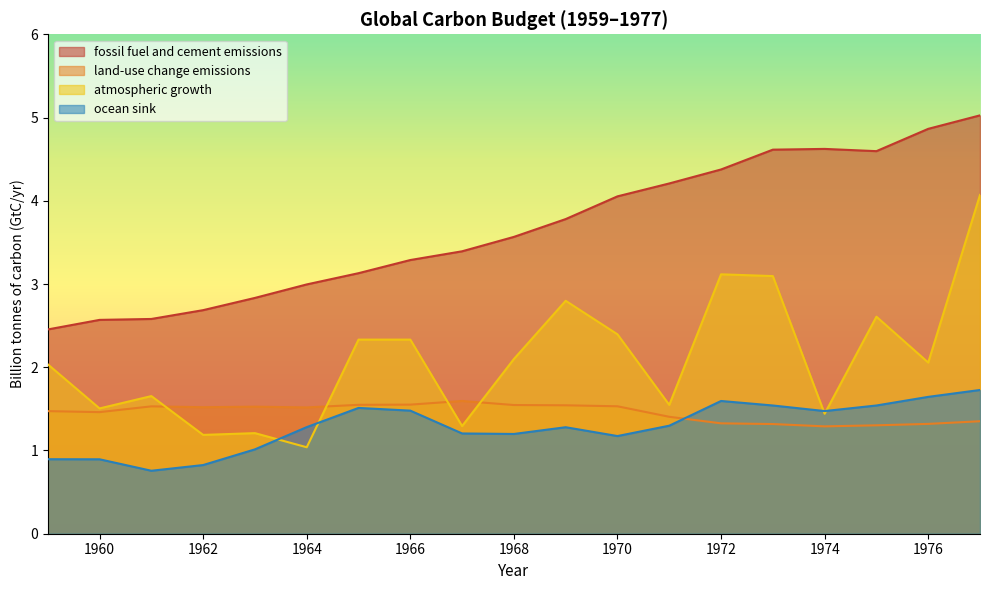

List the labels in order of fossil fuel and cement emissions value, smallest first.

1959, 1960, 1961, 1962, 1963, 1964, 1965, 1966, 1967, 1968, 1969, 1970, 1971, 1972, 1975, 1973, 1974, 1976, 1977